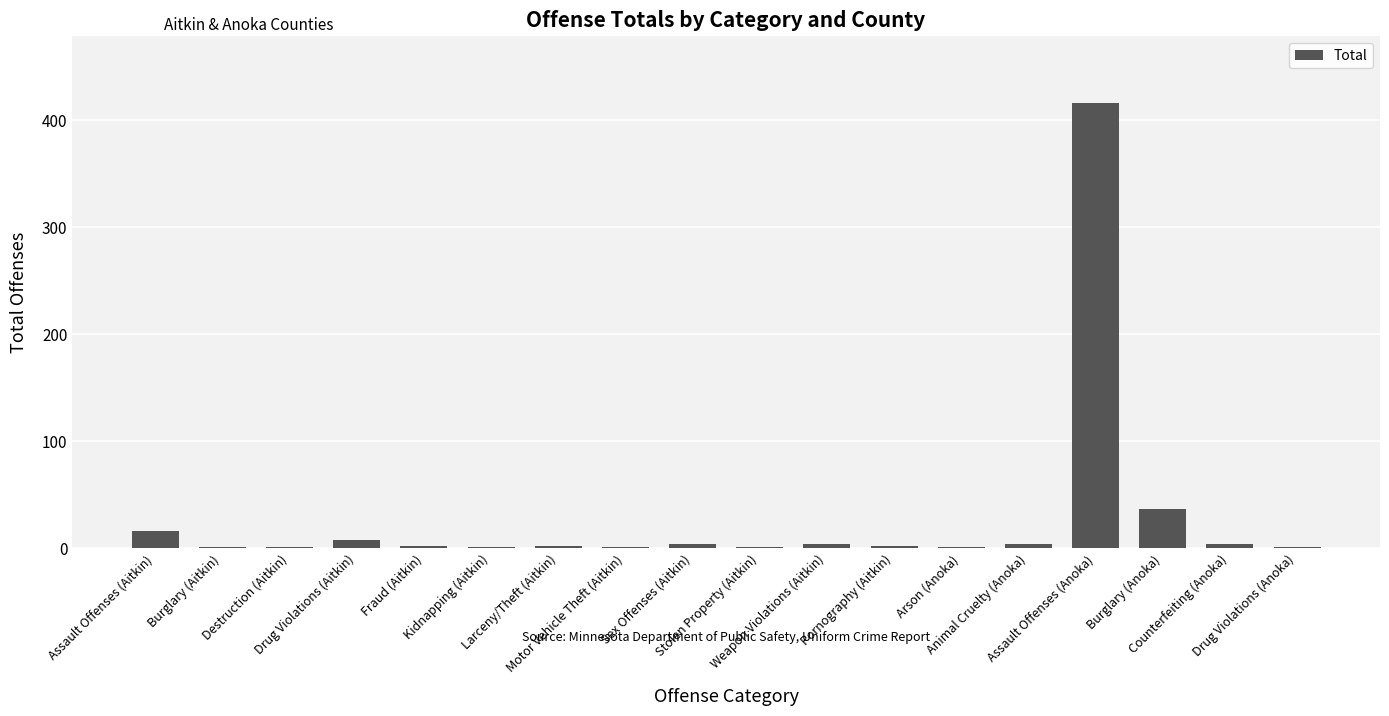

What is the greatest value displayed?

416